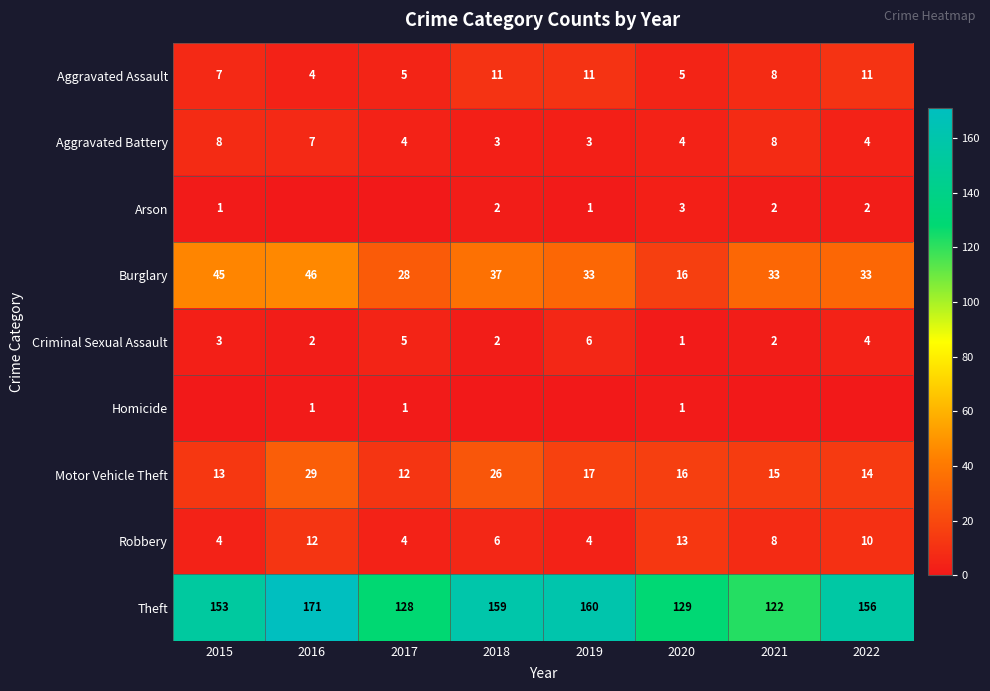

Is the value of Robbery at 2020 greater than the value of Aggravated Assault at 2019?

Yes